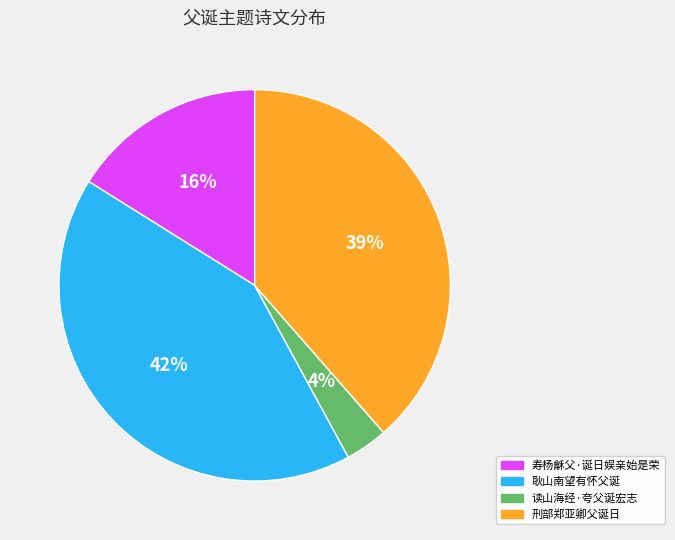

To the nearest percent, what is the average slice percentage?

25%